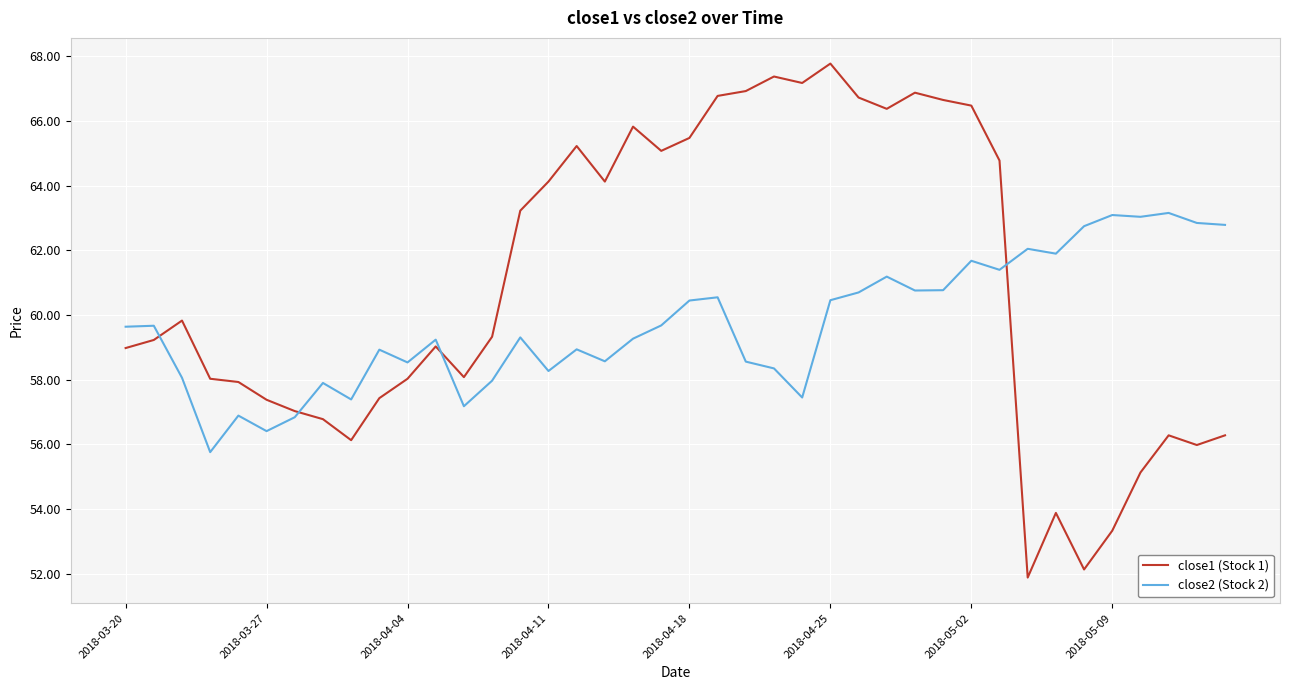

What is the difference between the maximum and minimum values in the close2 (Stock 2) series?

7.4